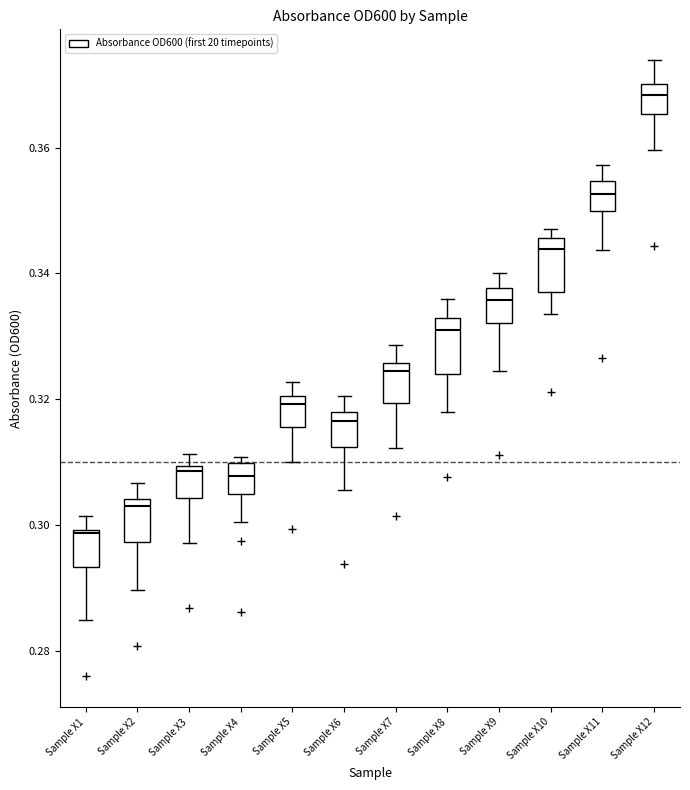

Reading left to right, read every box against the y-axis: the position of its median line, the range the box covers, and the ends of its whiskers. The values are not printed on the chart, so give them approximately, as read against the axis.

Sample X1: median 0.298, box 0.294 to 0.300, whiskers 0.284 to 0.302
Sample X2: median 0.304 (just below the box's upper edge), box 0.298 to 0.304, whiskers 0.290 to 0.306
Sample X3: median 0.308, box 0.304 to 0.310, whiskers 0.298 to 0.312
Sample X4: median 0.308, box 0.304 to 0.310, whiskers 0.300 to 0.310 (just above the box's upper edge)
Sample X5: median 0.320 (just below the box's upper edge), box 0.316 to 0.320, whiskers 0.310 to 0.322
Sample X6: median 0.316, box 0.312 to 0.318, whiskers 0.306 to 0.320
Sample X7: median 0.324, box 0.320 to 0.326, whiskers 0.312 to 0.328
Sample X8: median 0.332, box 0.324 to 0.334, whiskers 0.318 to 0.336
Sample X9: median 0.336, box 0.332 to 0.338, whiskers 0.324 to 0.340
Sample X10: median 0.344, box 0.338 to 0.346, whiskers 0.334 to 0.348
Sample X11: median 0.352, box 0.350 to 0.354, whiskers 0.344 to 0.358
Sample X12: median 0.368, box 0.366 to 0.370, whiskers 0.360 to 0.374